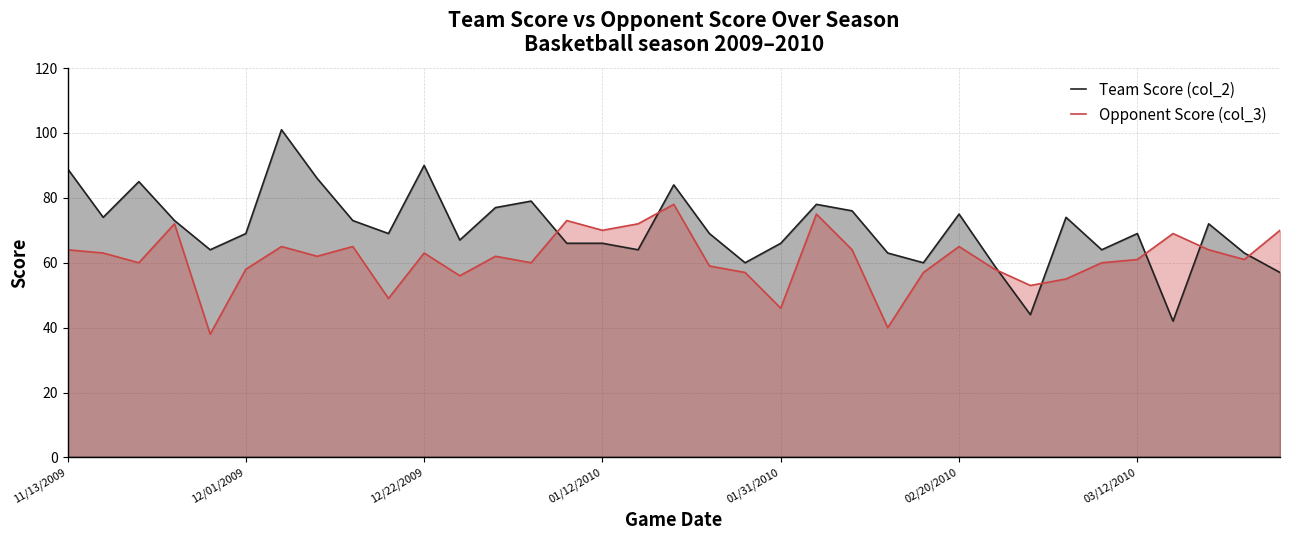

Count the number of categories in the chart.

35